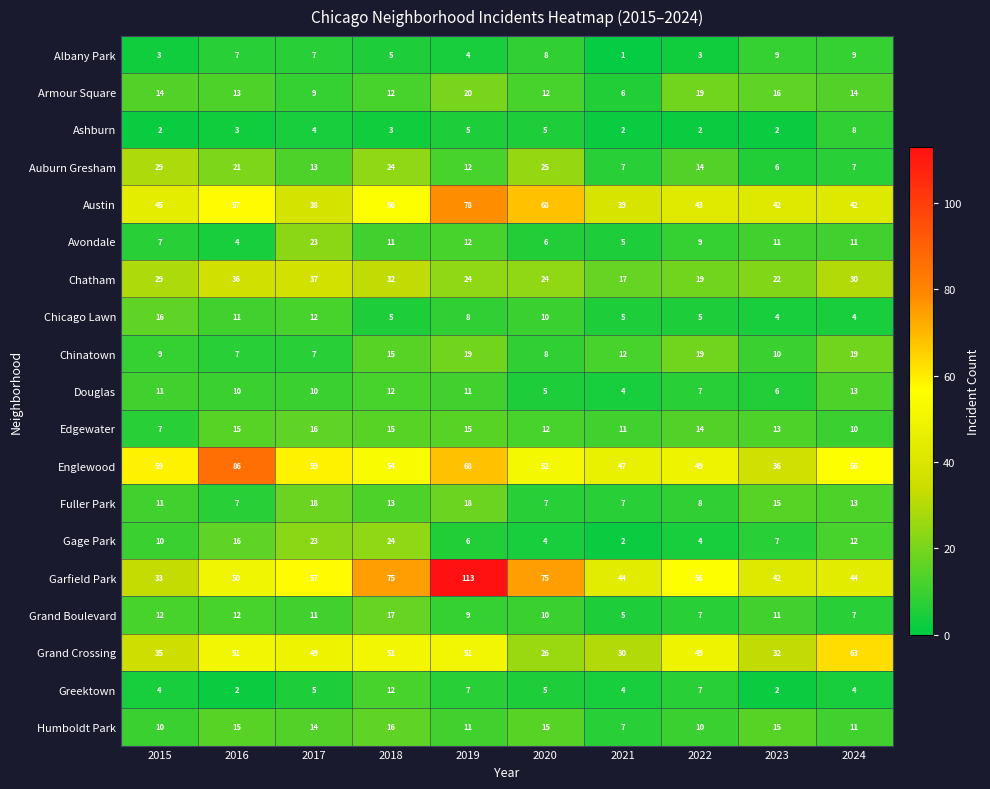

Which label corresponds to the smallest value in the chart?

2021